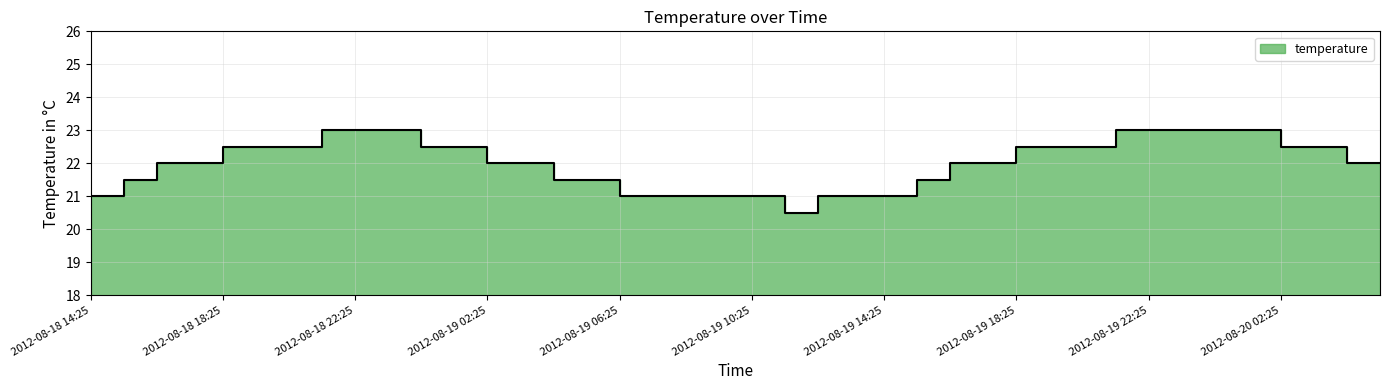

Reading left to right, what are all the values shown in this chart?

2012-08-18 14:25=21.0	2012-08-18 15:25=21.5	2012-08-18 16:25=22.0	2012-08-18 17:25=22.0	2012-08-18 18:25=22.5	2012-08-18 19:25=22.5	2012-08-18 20:25=22.5	2012-08-18 21:25=23.0	2012-08-18 22:25=23.0	2012-08-18 23:25=23.0	2012-08-19 00:25=22.5	2012-08-19 01:25=22.5	2012-08-19 02:25=22.0	2012-08-19 03:25=22.0	2012-08-19 04:25=21.5	2012-08-19 05:25=21.5	2012-08-19 06:25=21.0	2012-08-19 07:25=21.0	2012-08-19 08:25=21.0	2012-08-19 09:25=21.0	2012-08-19 10:25=21.0	2012-08-19 11:25=20.5	2012-08-19 12:25=21.0	2012-08-19 13:25=21.0	2012-08-19 14:25=21.0	2012-08-19 15:25=21.5	2012-08-19 16:25=22.0	2012-08-19 17:25=22.0	2012-08-19 18:25=22.5	2012-08-19 19:25=22.5	2012-08-19 20:25=22.5	2012-08-19 21:25=23.0	2012-08-19 22:25=23.0	2012-08-19 23:25=23.0	2012-08-20 00:25=23.0	2012-08-20 01:25=23.0	2012-08-20 02:25=22.5	2012-08-20 03:25=22.5	2012-08-20 04:25=22.0	2012-08-20 05:25=22.0